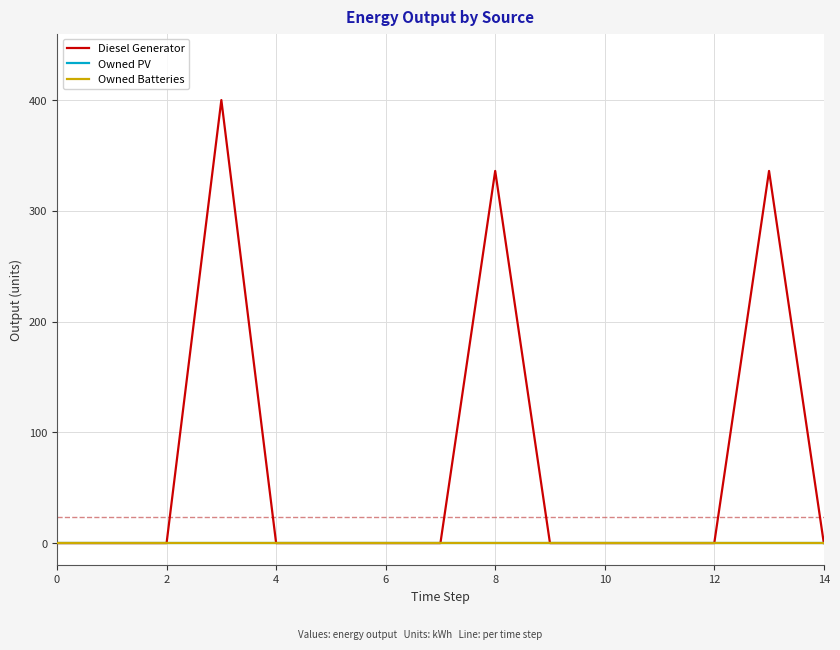

Does the chart display data point markers on the line(s)?

No